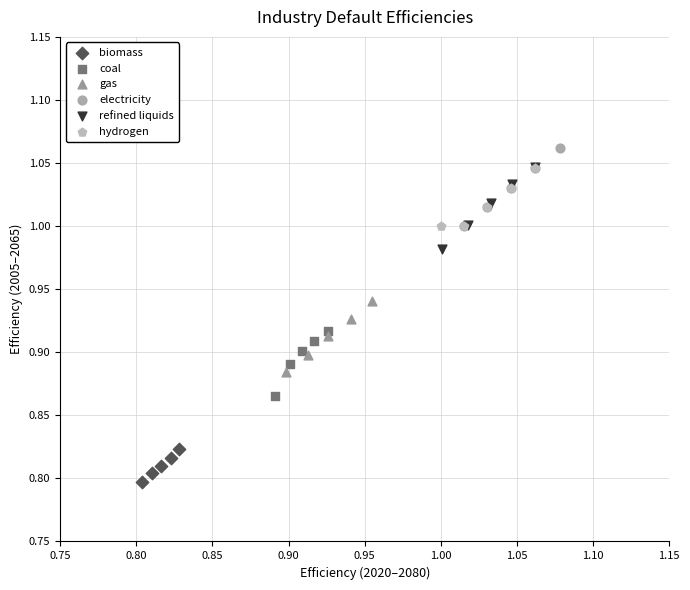

Which series has the largest Y range (max minus min)?

refined liquids